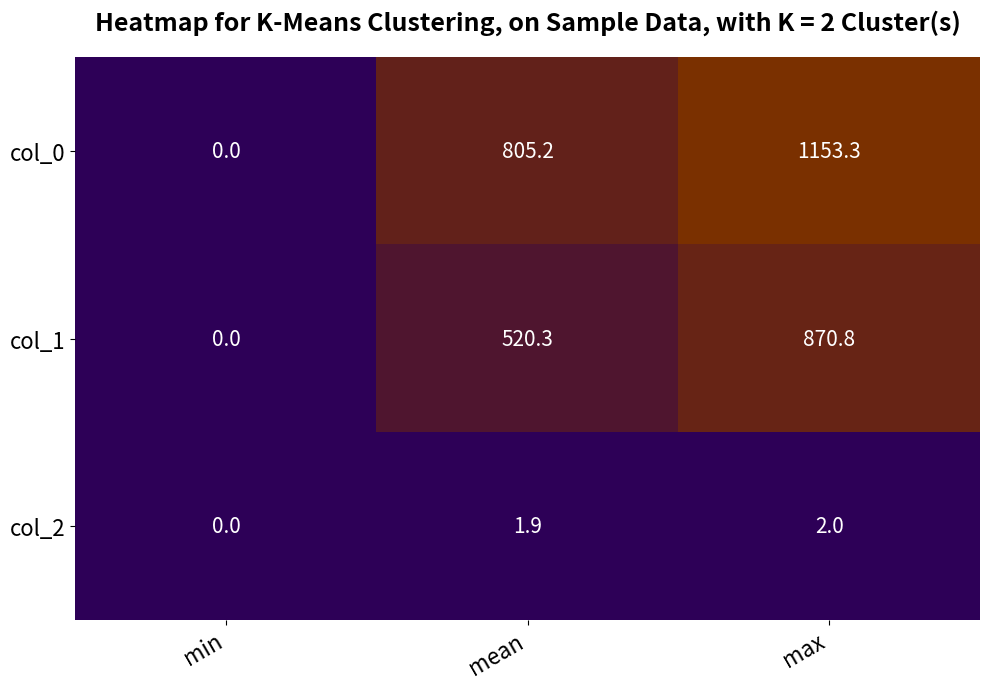

Which category has the highest value in the col_0 series?

max